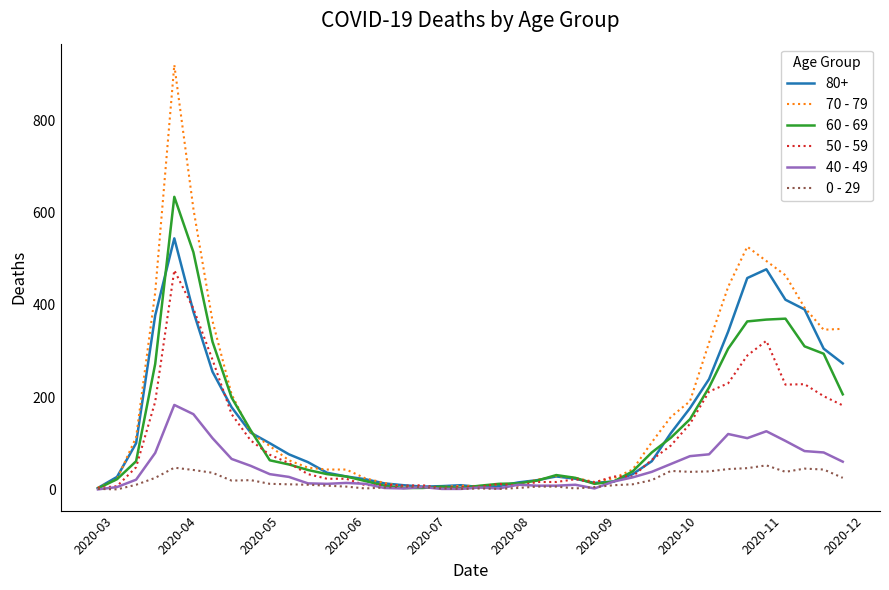

Which series has the widest spread of values?

70 - 79